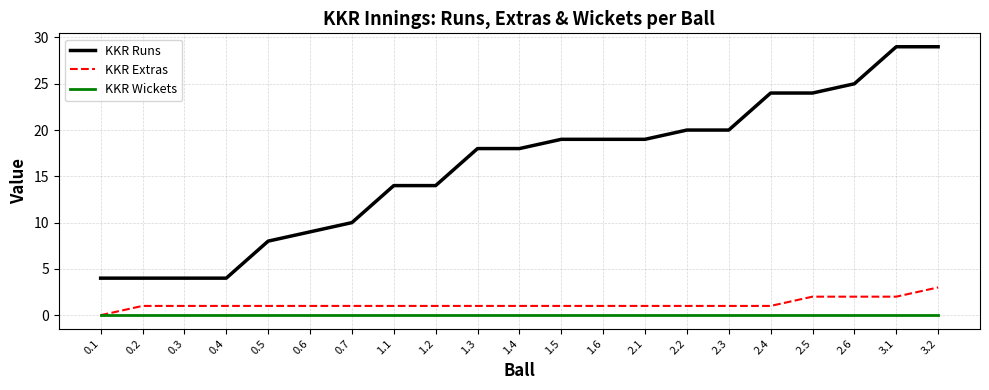

What is the maximum value shown in the chart?

29